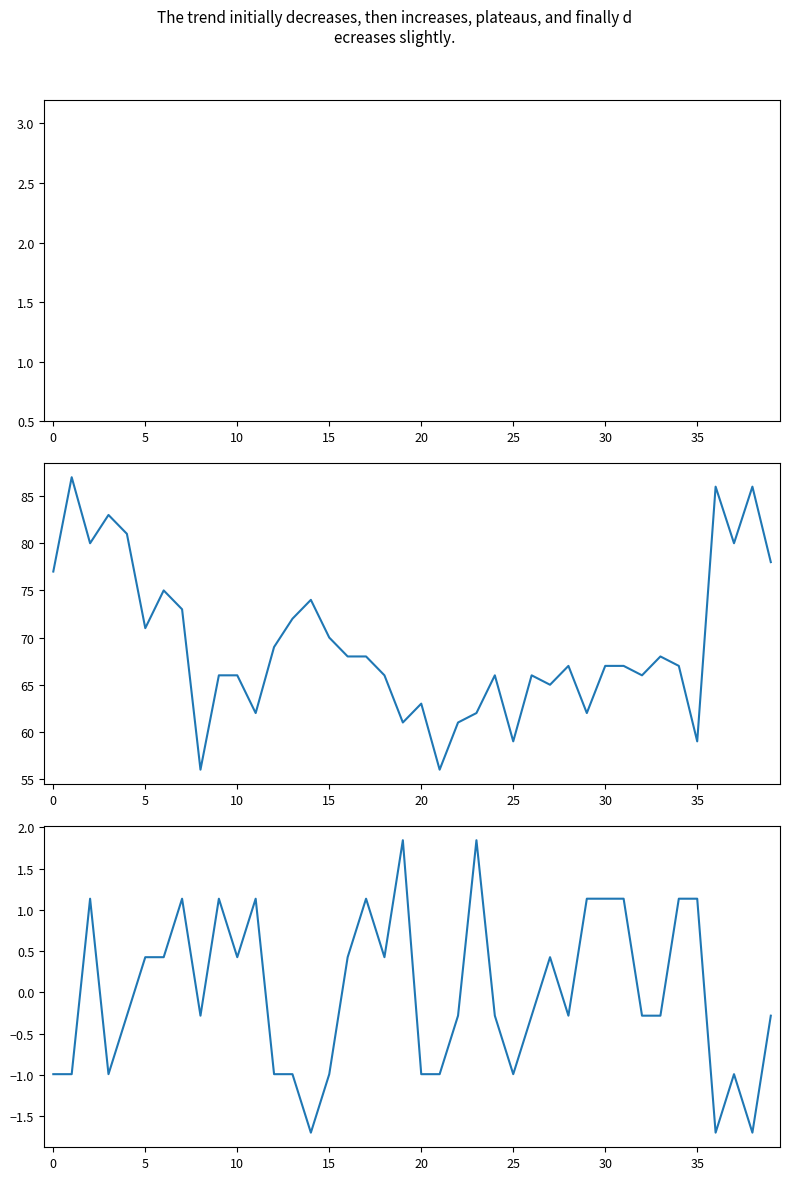

What is the difference between the maximum and minimum values in the Projects series?

3.5